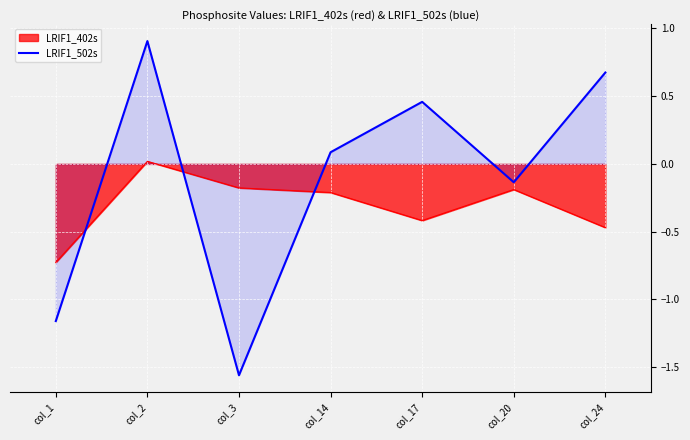

Read the LRIF1_402s value at col_17.

-0.4